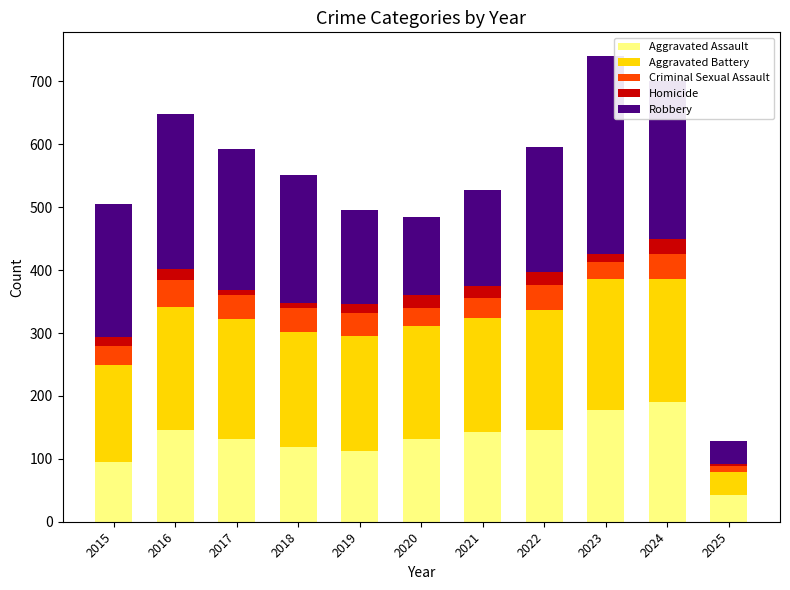

Is it true that Aggravated Assault equals 169 at 2015?

False